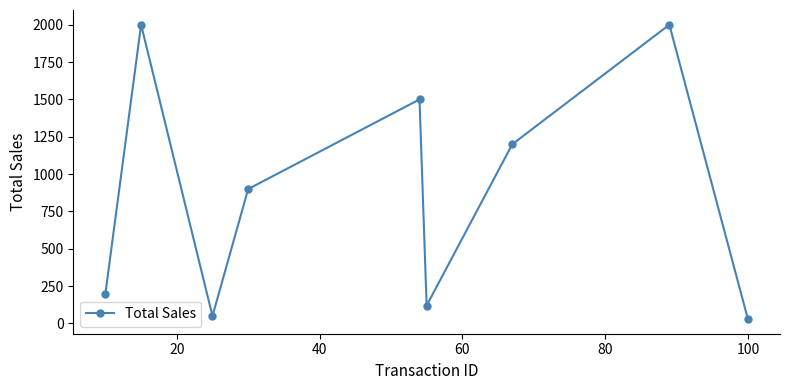

What is the average value?

889